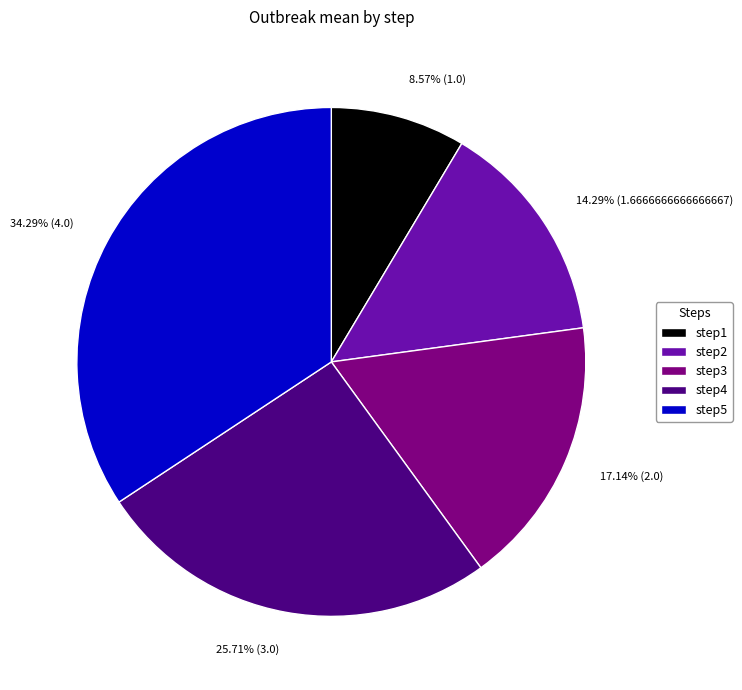

To the nearest percent, what is the average slice percentage?

20%